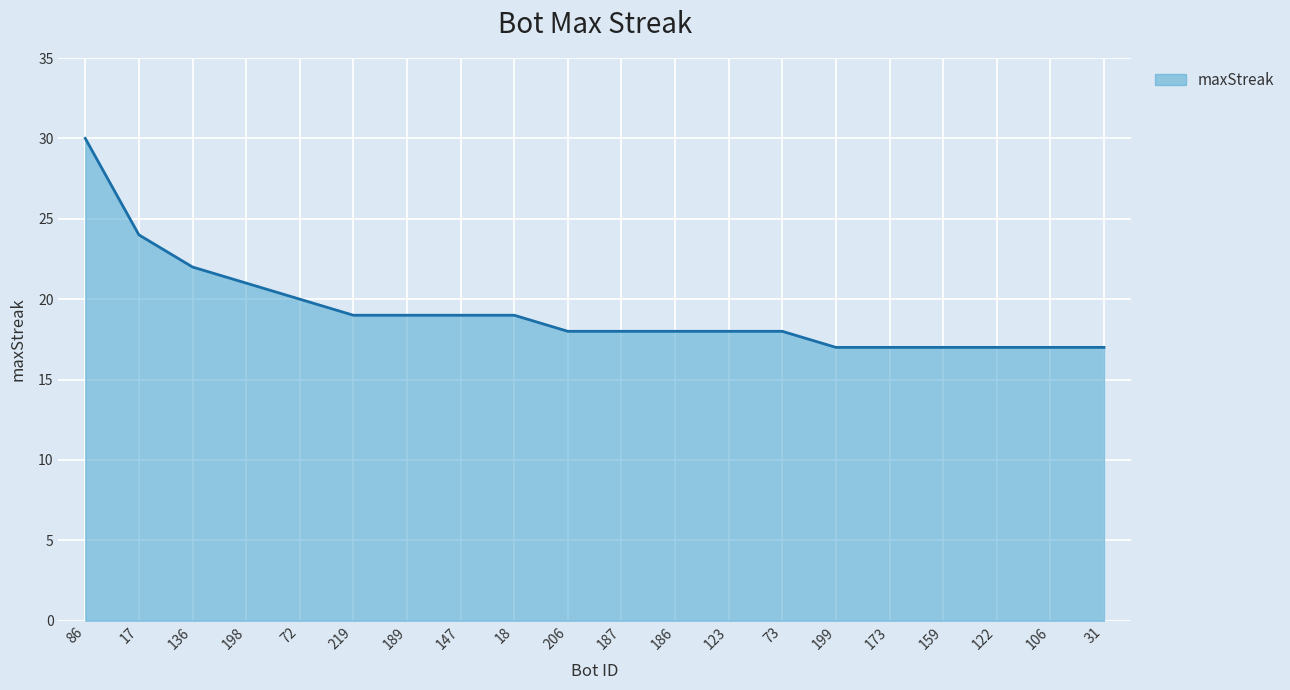

Reading left to right, extract all data points from this chart.

30	24	22	21	20	19	19	19	19	18	18	18	18	18	17	17	17	17	17	17